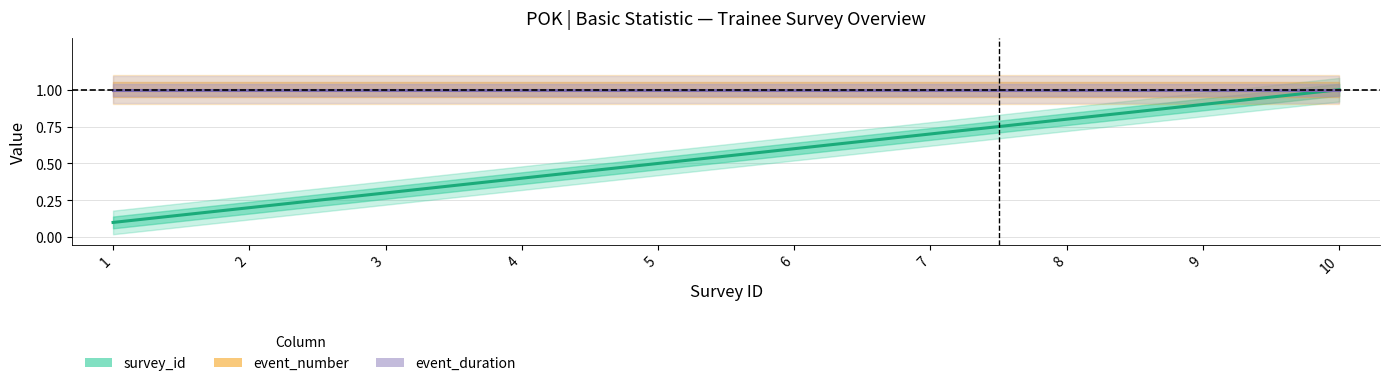

Which series has the largest range (max minus min)?

survey_id